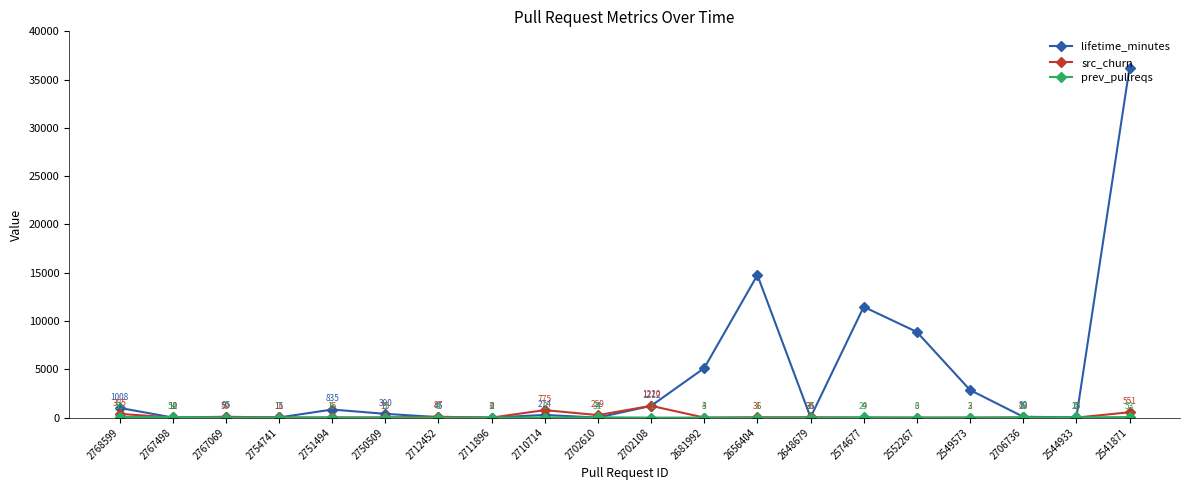

What is the highest value of the lifetime_minutes series?

36205